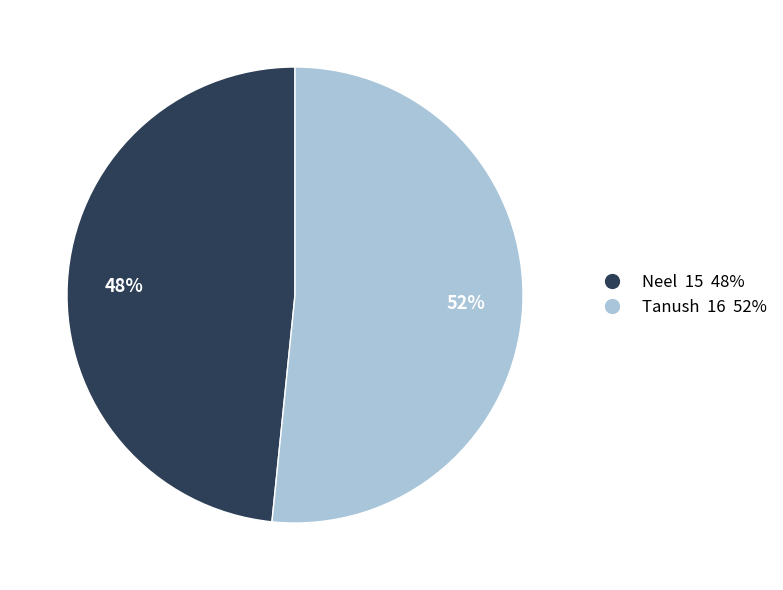

How many segments does this pie chart have?

2